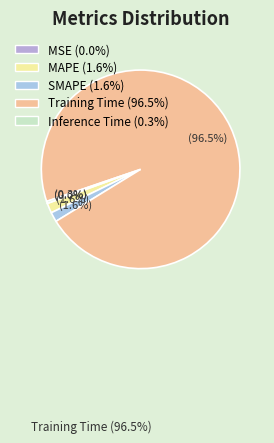

To the nearest percent, what is the difference between the largest and smallest slice percentages?

96%